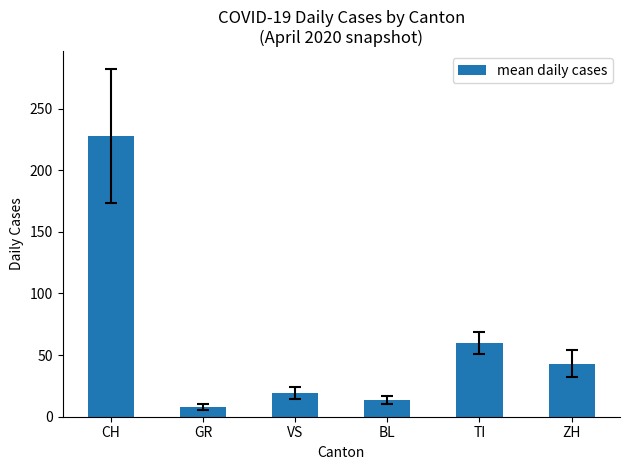

Are the bars horizontal?

No